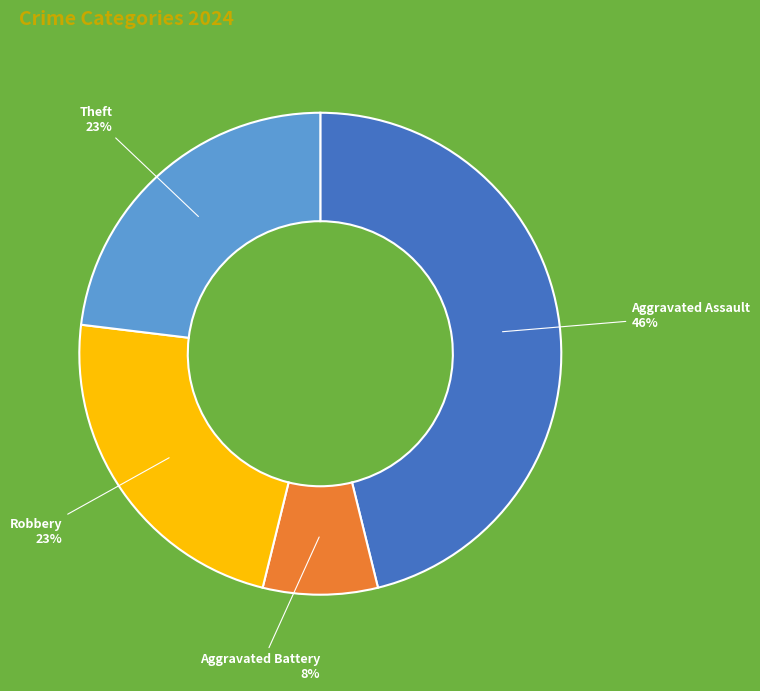

Is it true that Aggravated Assault is 46% of the pie?

True